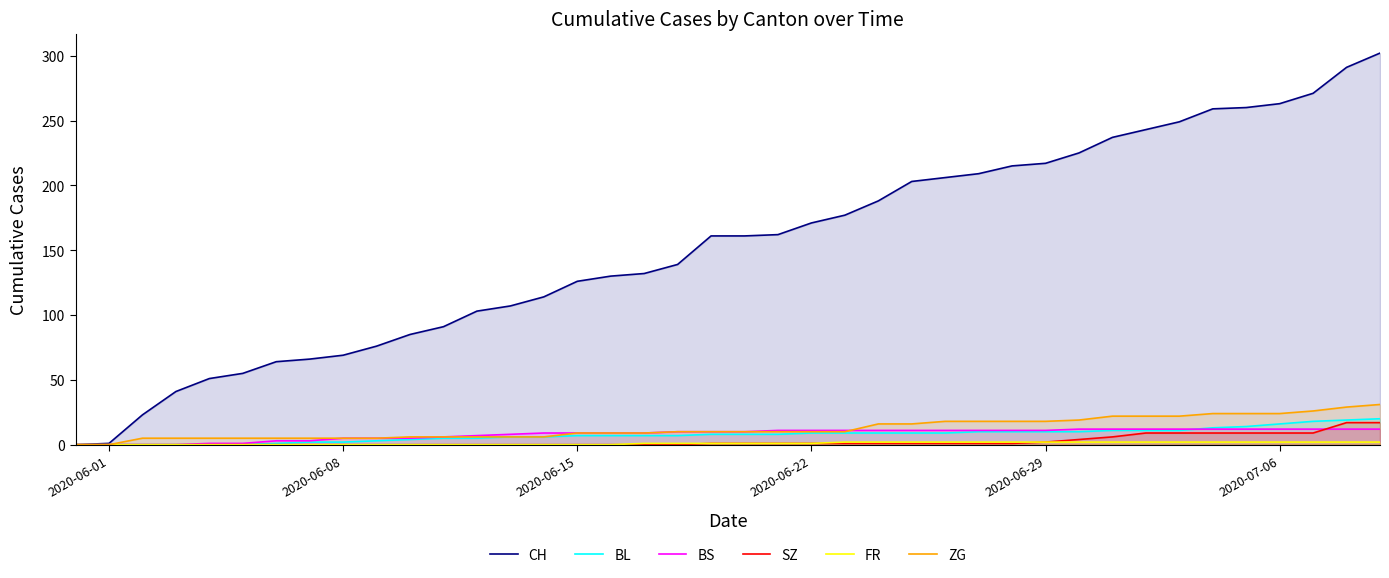

Does the chart display data point markers on the line(s)?

No